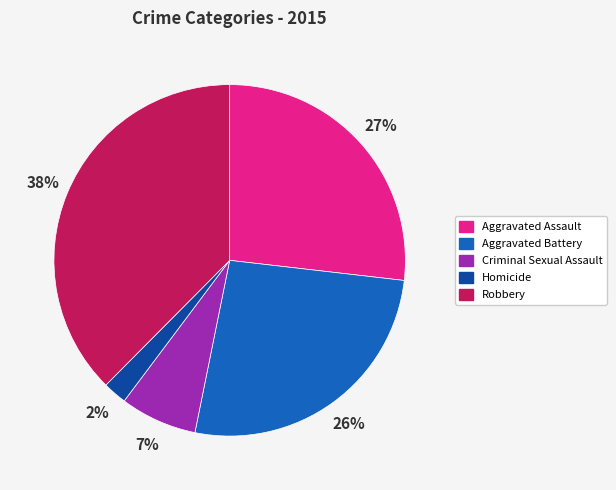

Which has a higher value, Homicide or Aggravated Assault?

Aggravated Assault